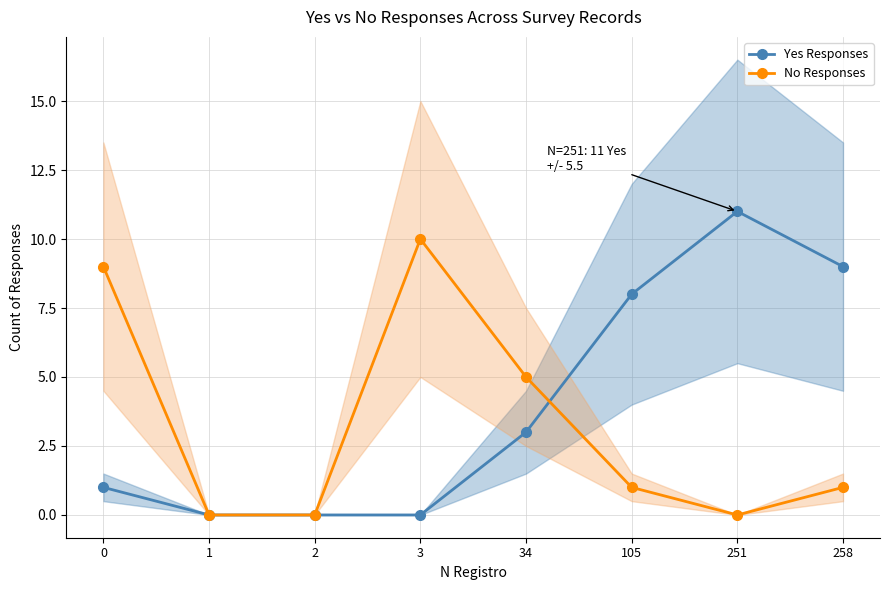

At which category does Yes Responses reach its first local peak?

251